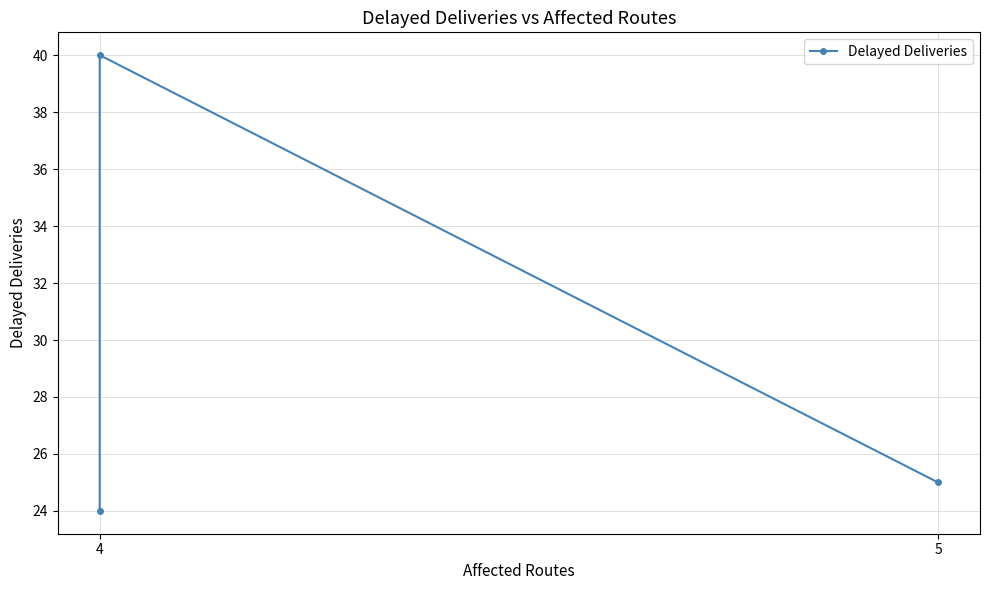

Count the number of data series in this chart.

1